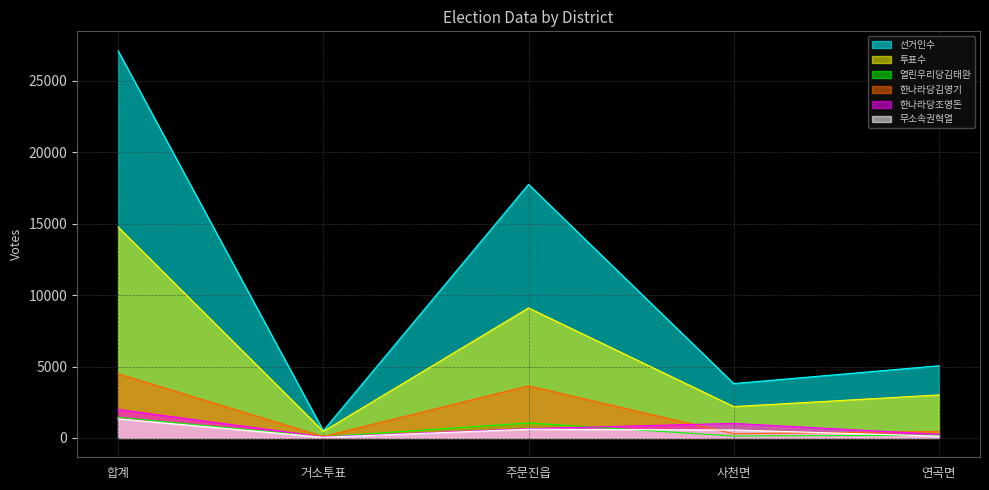

What is the difference between the maximum and minimum values in the 열린우리당김태완 series?

1368